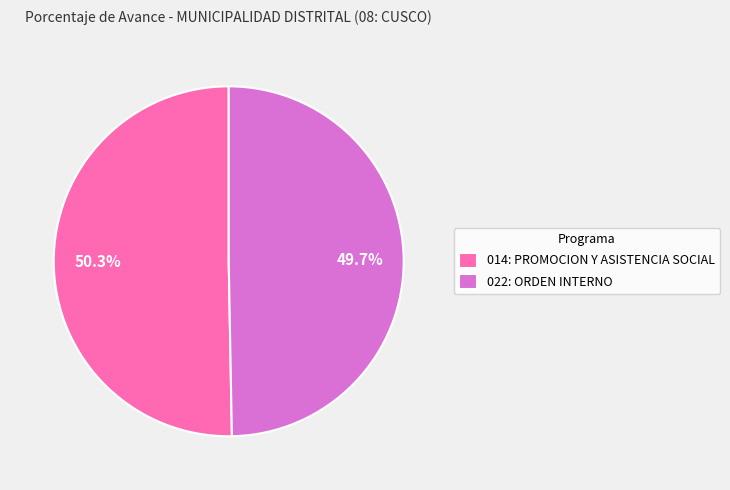

Which slice is the smallest?

022: ORDEN INTERNO